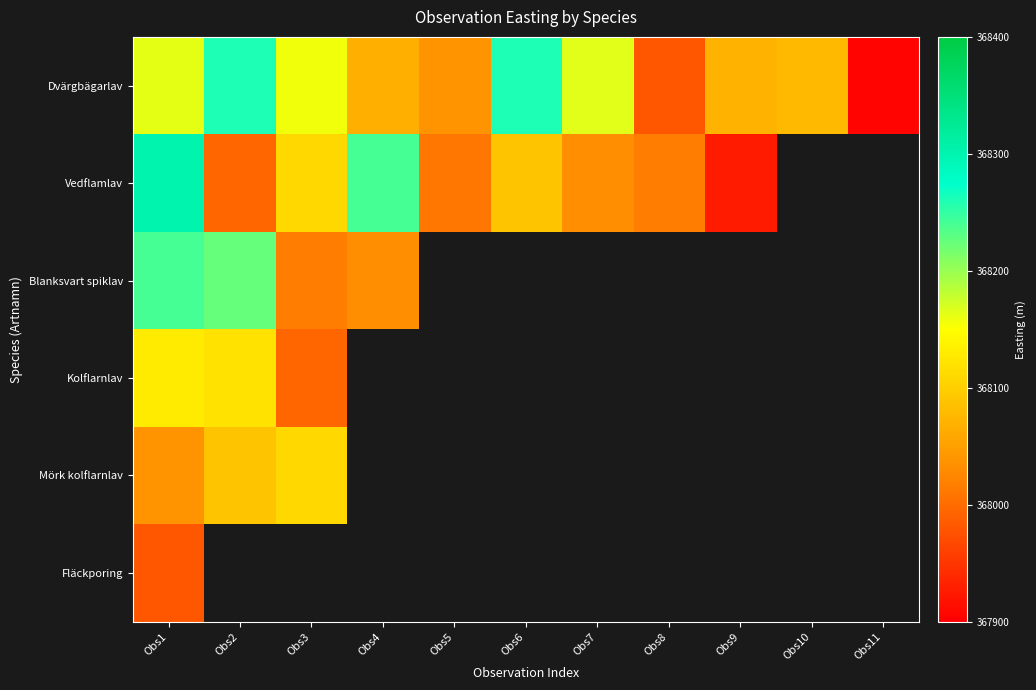

What is the minimum value shown in the chart?

367905.6